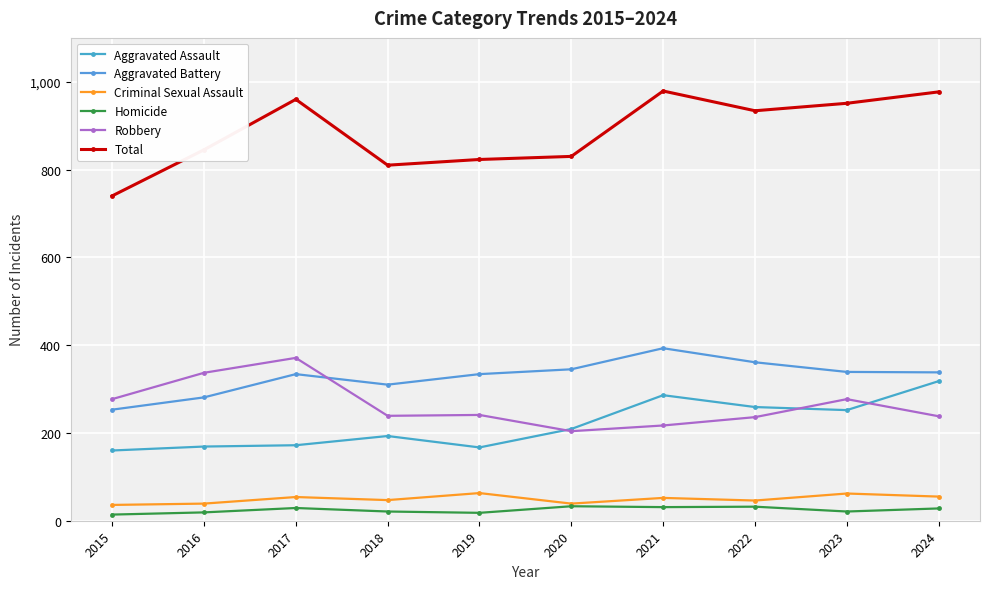

Reading left to right, extract all data points from this chart.

Aggravated Assault: 160	169	172	193	167	209	286	259	252	318
Aggravated Battery: 253	281	334	310	334	345	393	361	339	338
Criminal Sexual Assault: 36	39	54	47	63	39	52	46	62	55
Homicide: 14	19	29	21	18	33	31	32	21	28
Robbery: 277	337	371	239	241	204	217	236	277	238
Total: 740	845	960	810	823	830	979	934	951	977